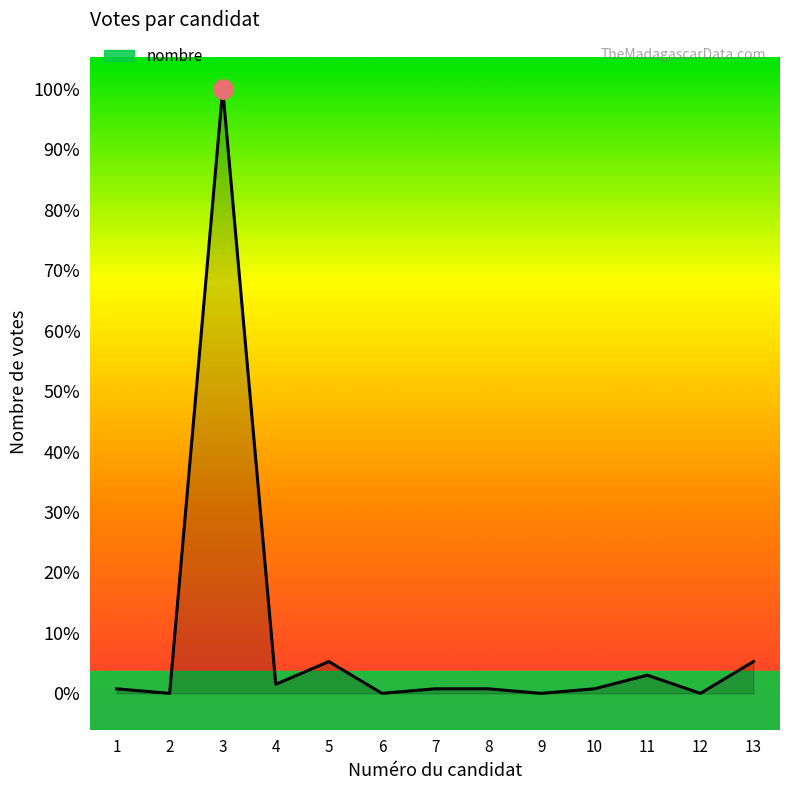

Is this an area chart (filled region under the line)?

Yes